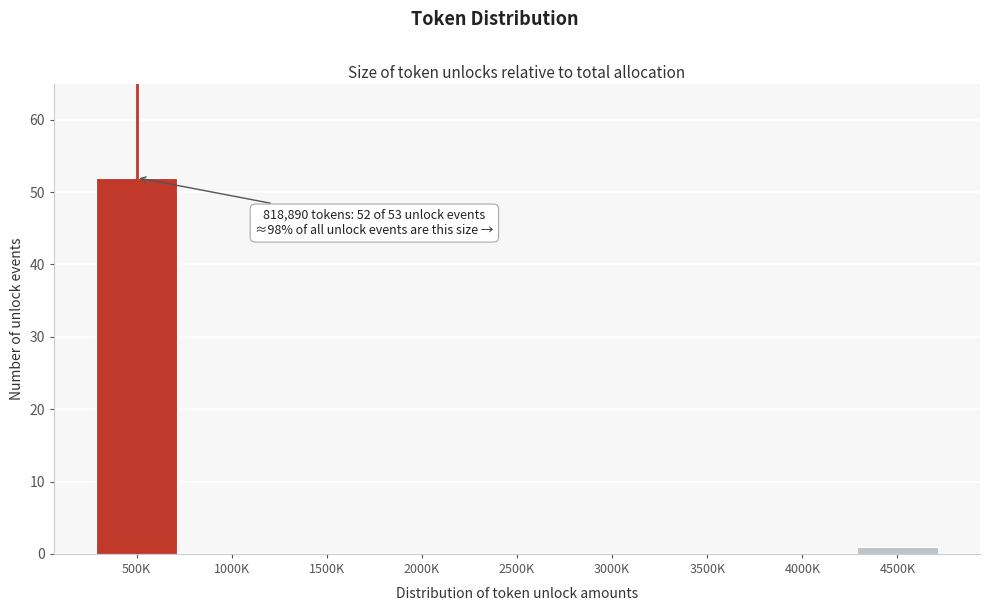

Reading right to left, extract all data points from this chart.

4500K=1	4000K=0	3500K=0	3000K=0	2500K=0	2000K=0	1500K=0	1000K=0	500K=52